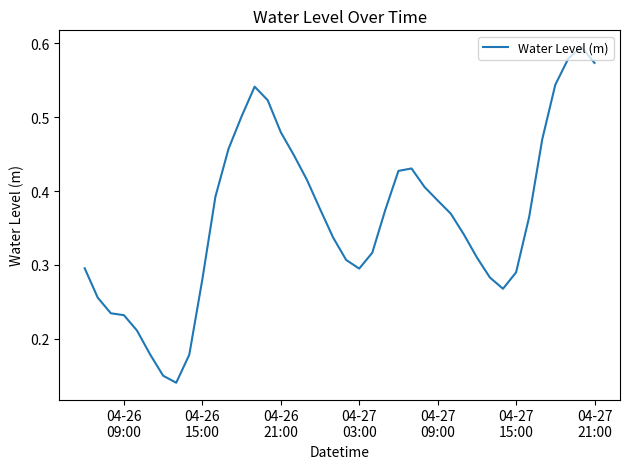

How many lines are shown in the chart?

1